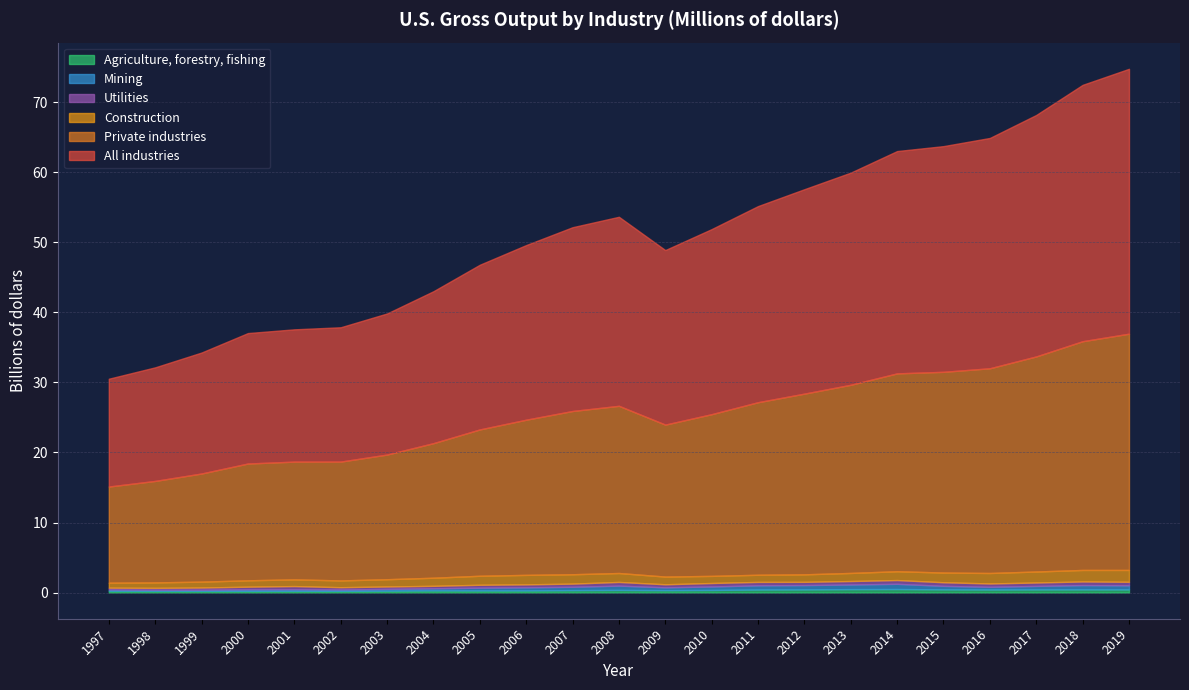

Does the chart have visible grid lines?

Yes